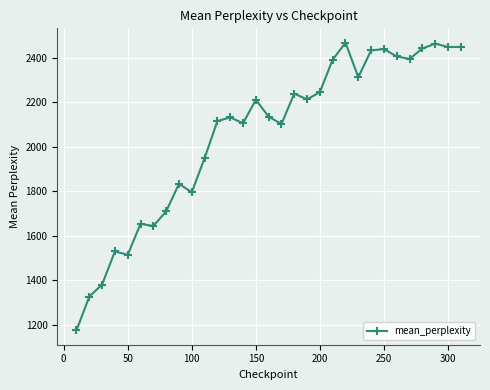

How many values are below 2134?

15